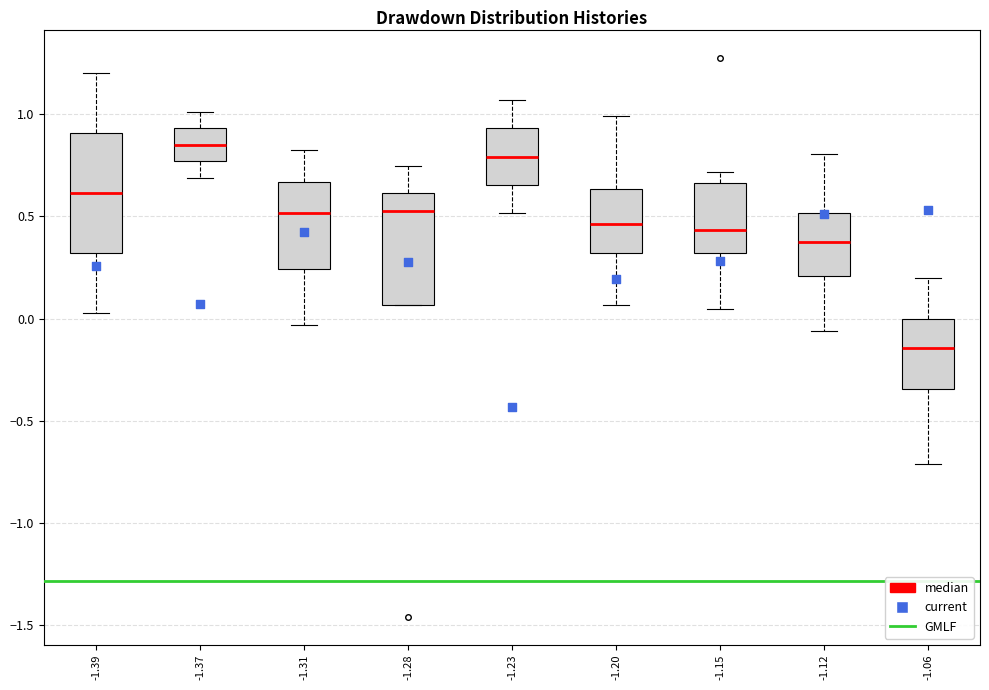

Where does the median line of the box at x = -1.20 sit on the y-axis? The values are not printed on the chart, so give them approximately, as read against the axis.

0.45